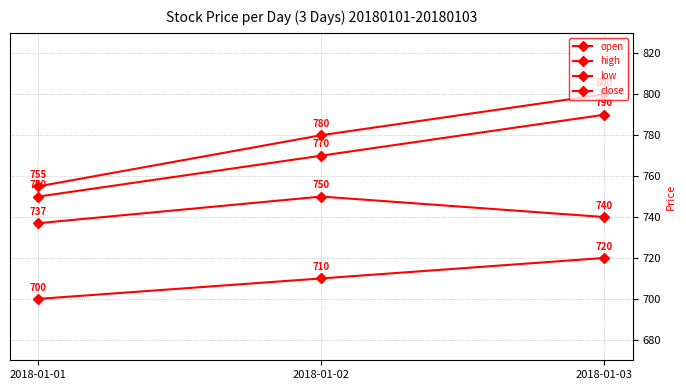

Which series has the widest spread of values?

high